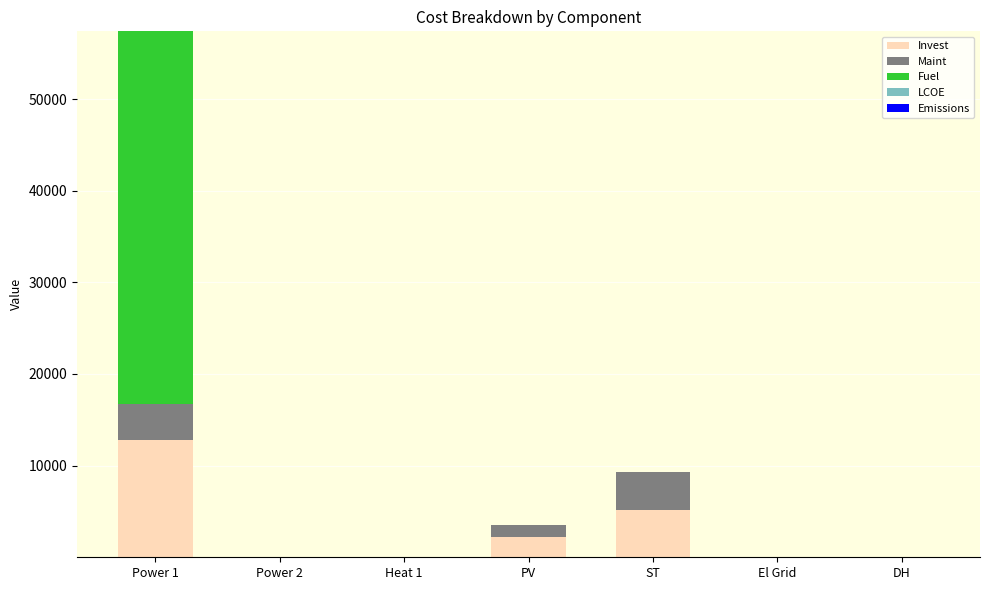

At which category is the sum across all series the highest?

Power 1